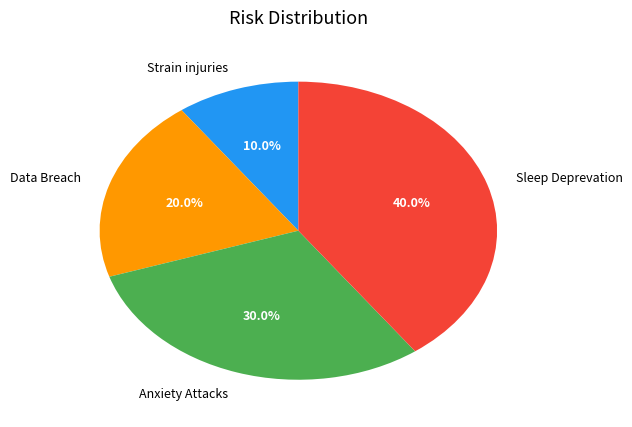

Does any single category account for the majority?

No